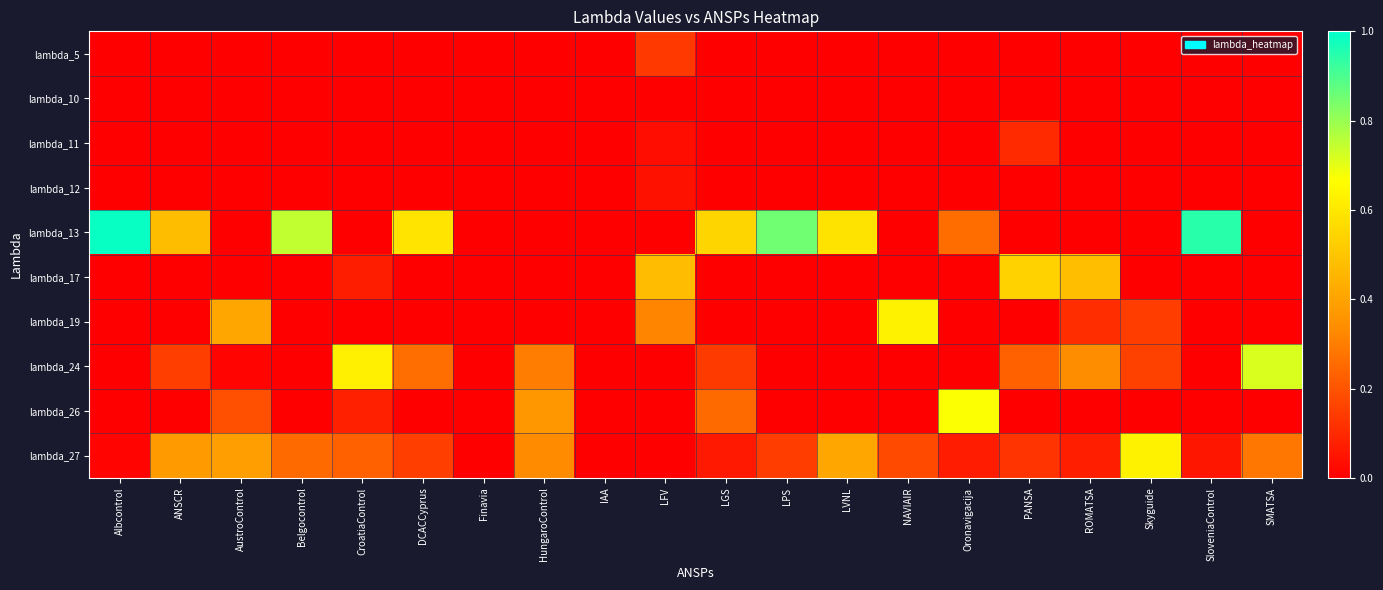

At how many categories does at least one series exceed 0?

18